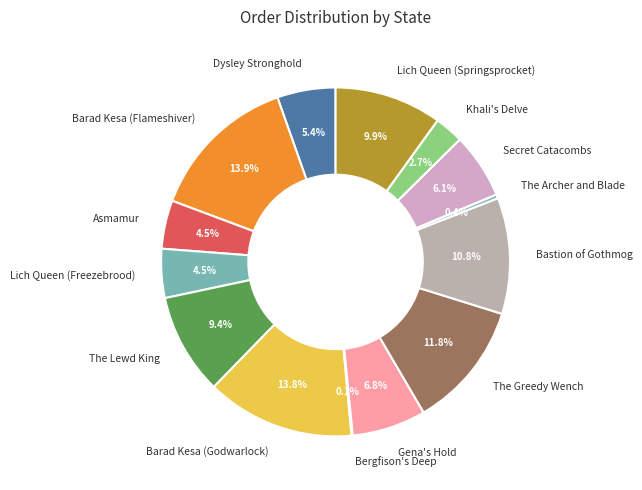

Between Gena's Hold and Lich Queen (Springsprocket), which is larger?

Lich Queen (Springsprocket)